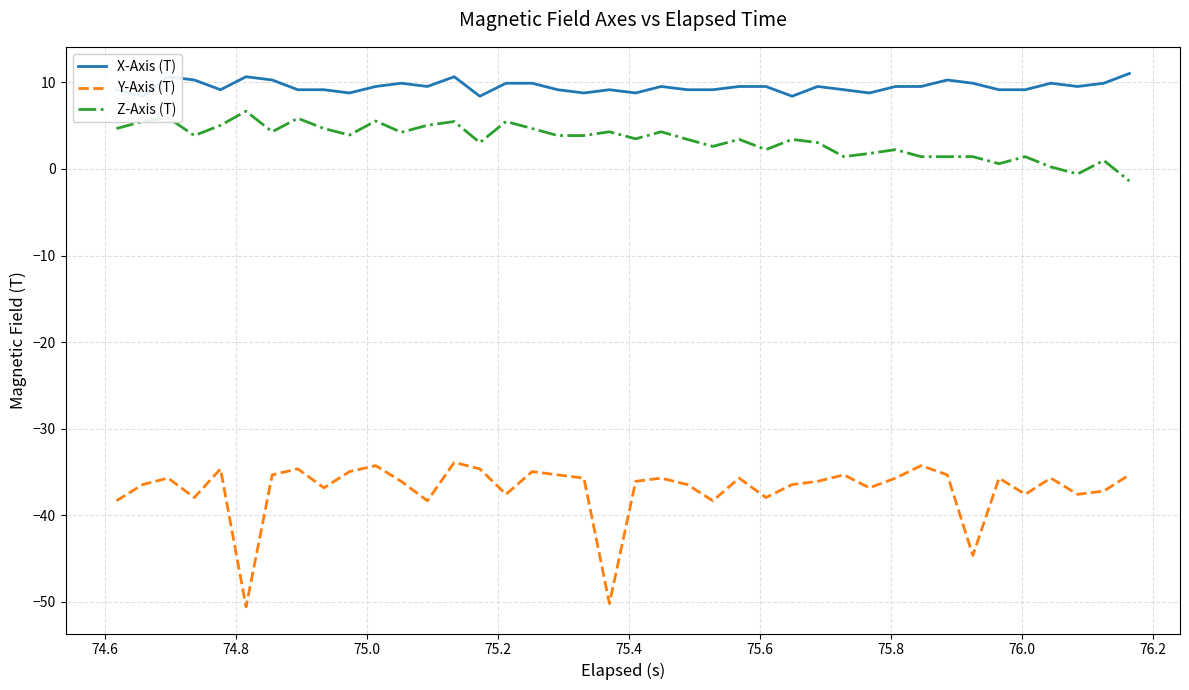

What is the highest value of the Y-Axis (T) series?

-33.9